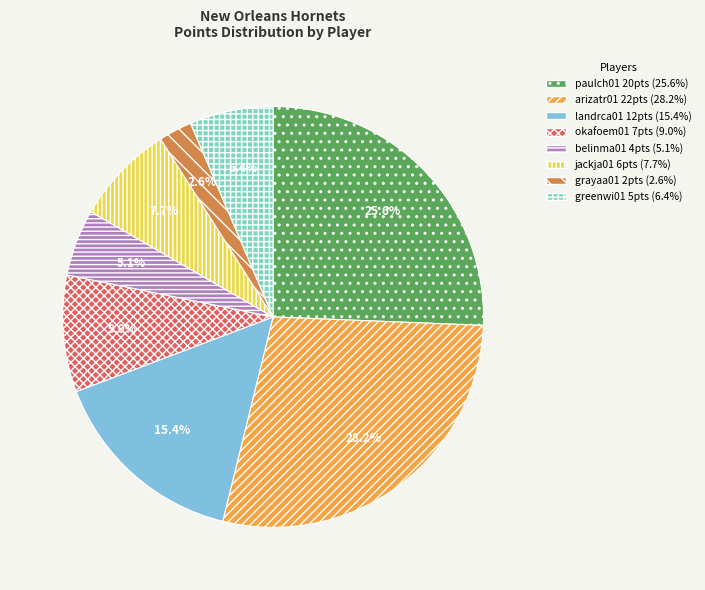

To the nearest percent, what is the average slice percentage?

12%